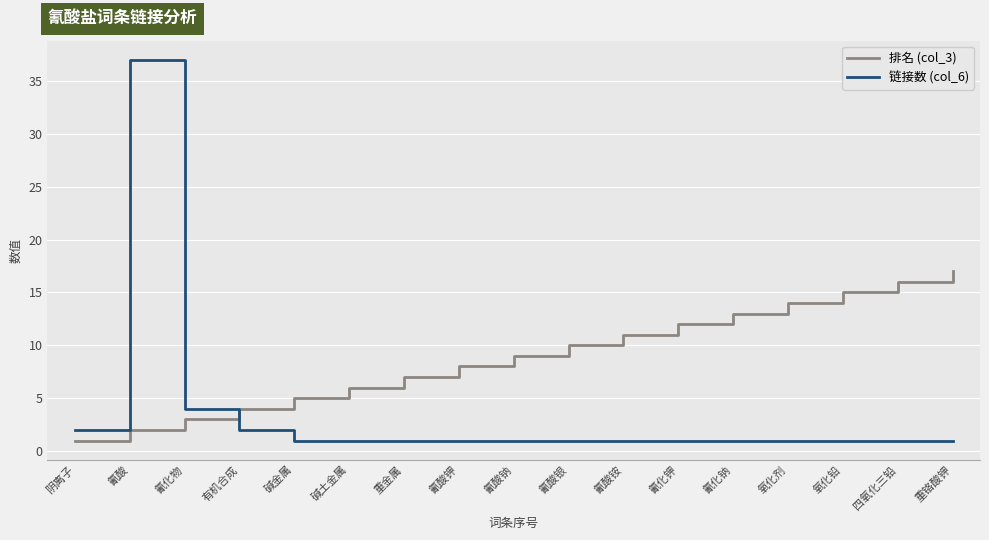

At which category is the sum across all series the highest?

氰酸